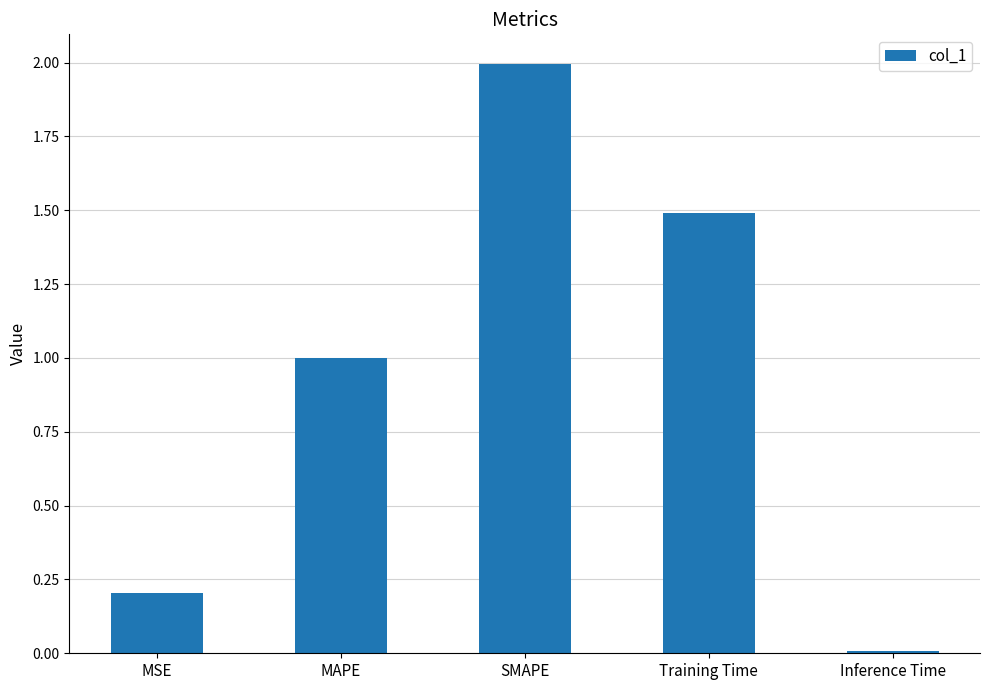

Read the value at MSE.

0.2